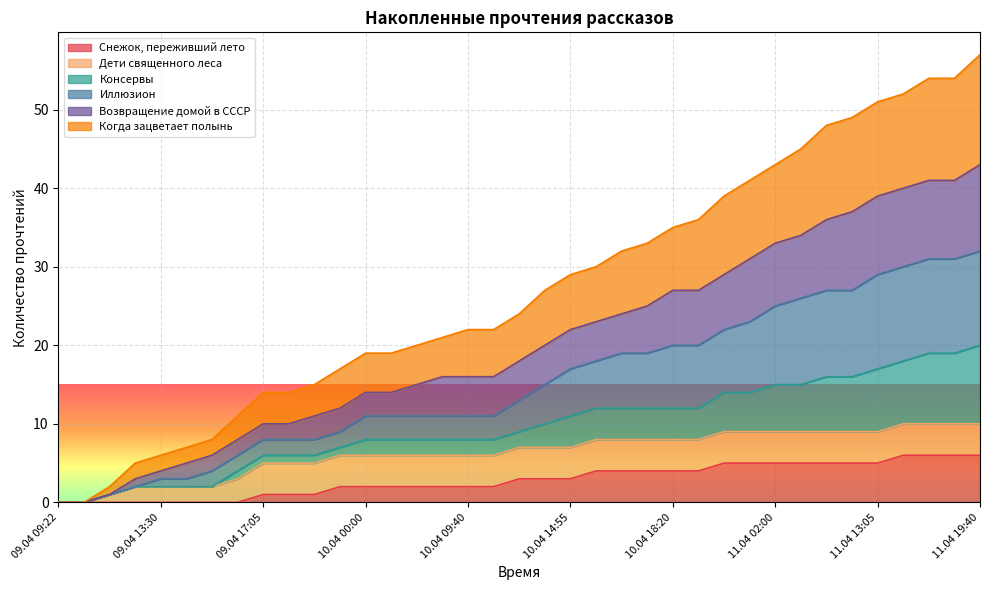

What is the spread (max minus min) of values at 11.04 16:15?

48